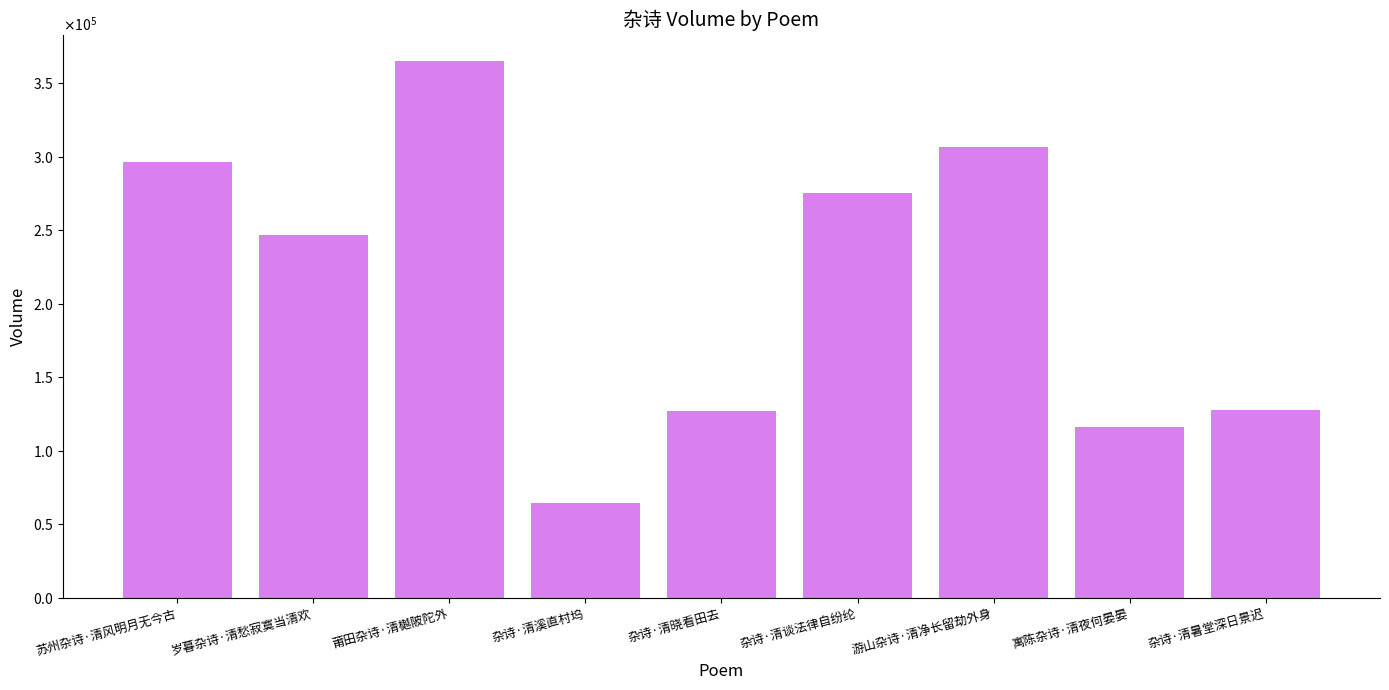

Does the chart contain any negative values?

No